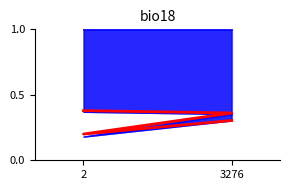

At which label is the value closest to 0?

2